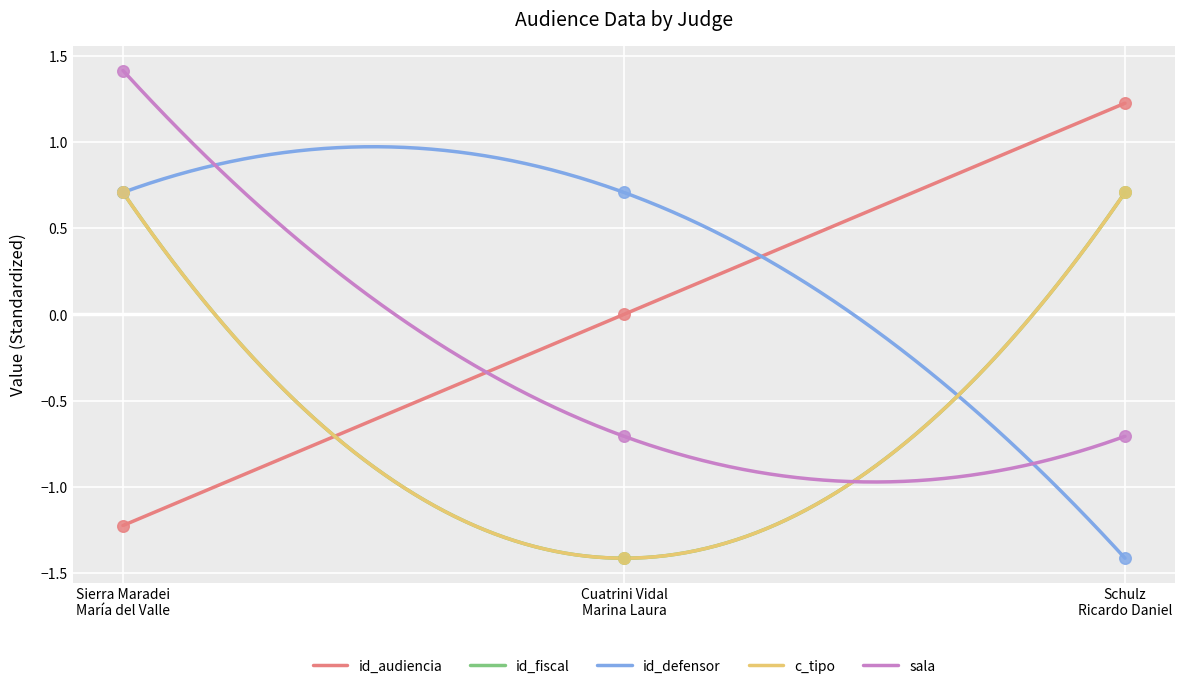

What is the total value across all series at Schulz
Ricardo Daniel?

0.5